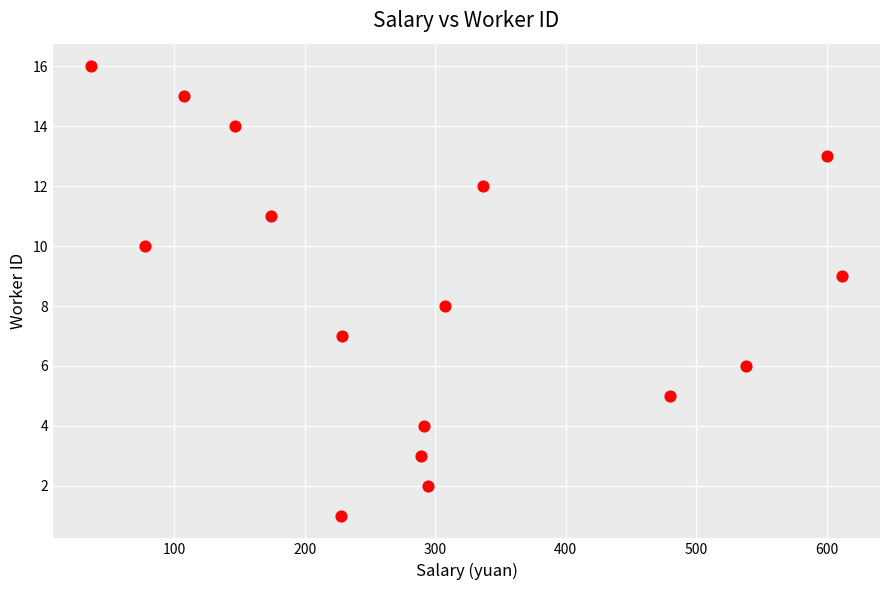

What is the range of Y values (max minus min)?

15